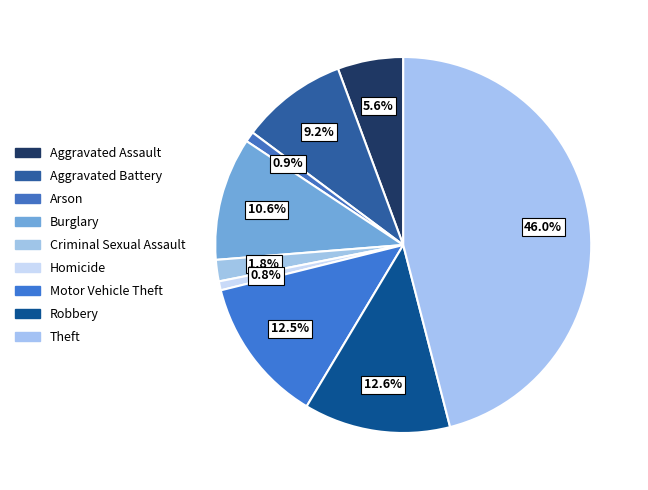

Between Criminal Sexual Assault and Aggravated Battery, which is larger?

Aggravated Battery